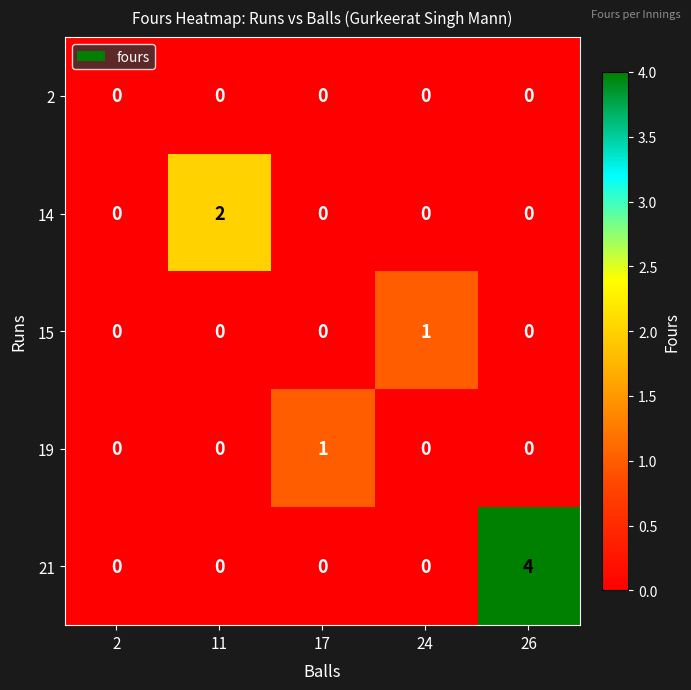

Between 2 and 11, which series saw the biggest shift?

14